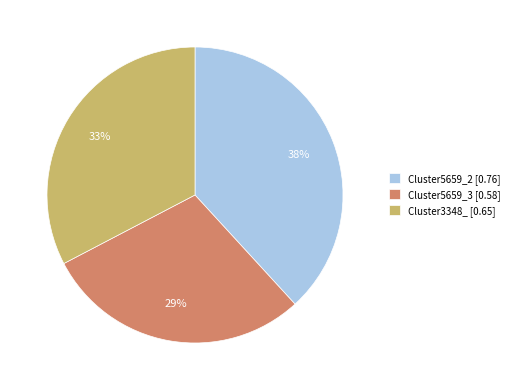

What percentage is the Cluster3348_ slice, to the nearest percent?

33%